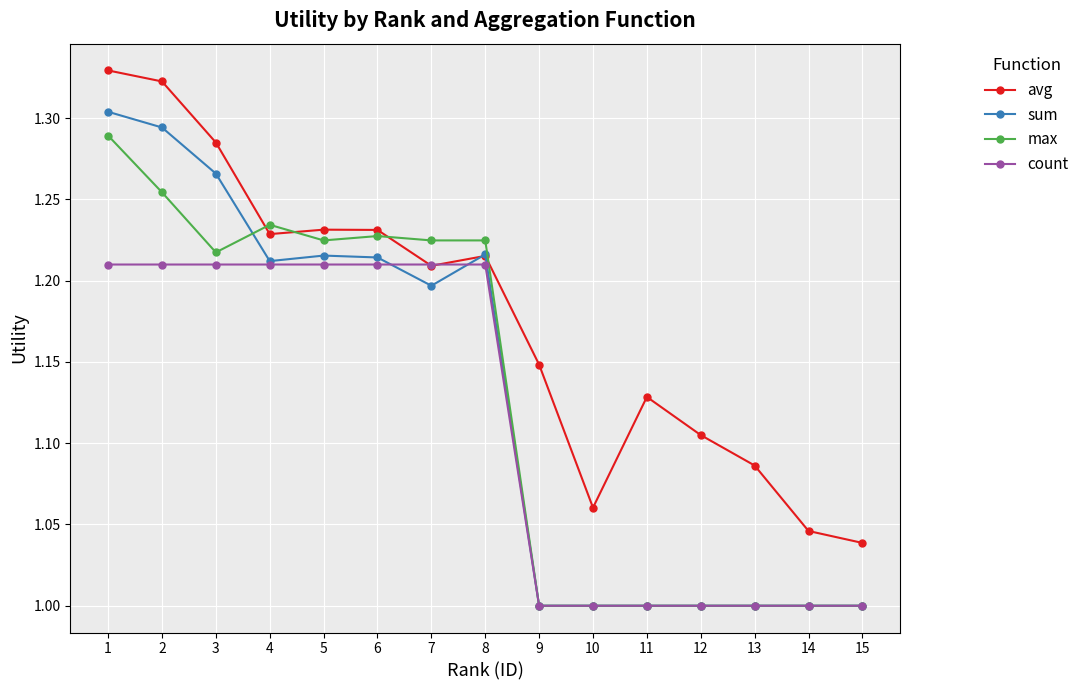

How many lines are shown in the chart?

4